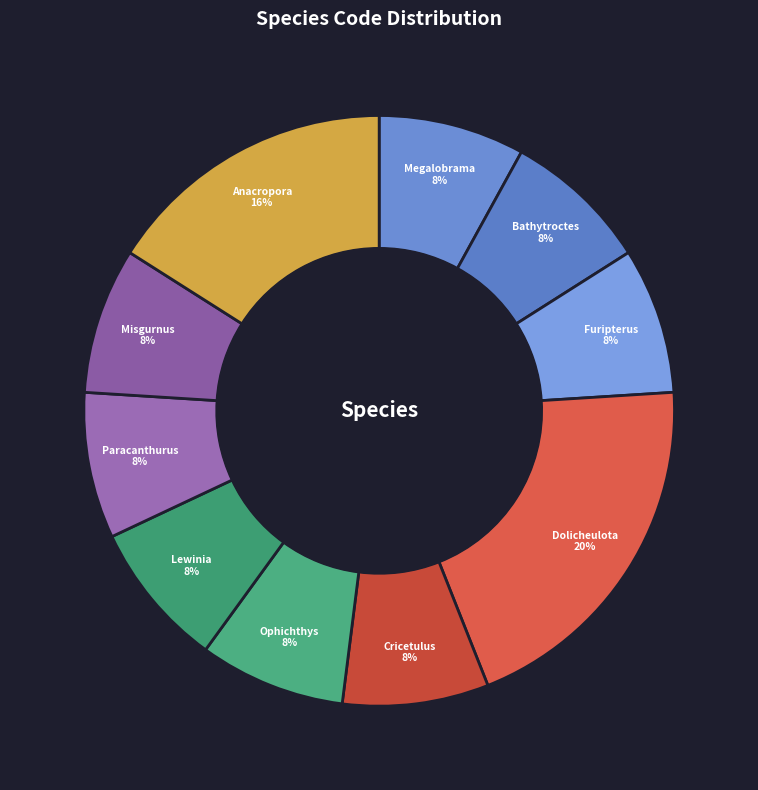

The Misgurnus slice represents 19% of the pie. True or false?

False